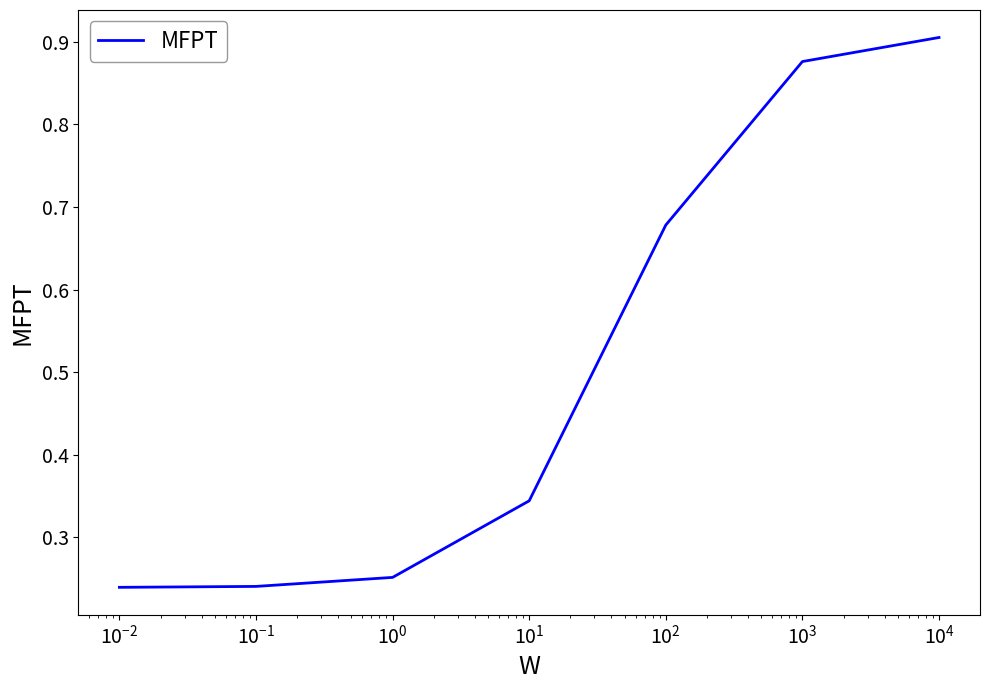

True or false: there are more than 1 points higher than both neighbors.

False